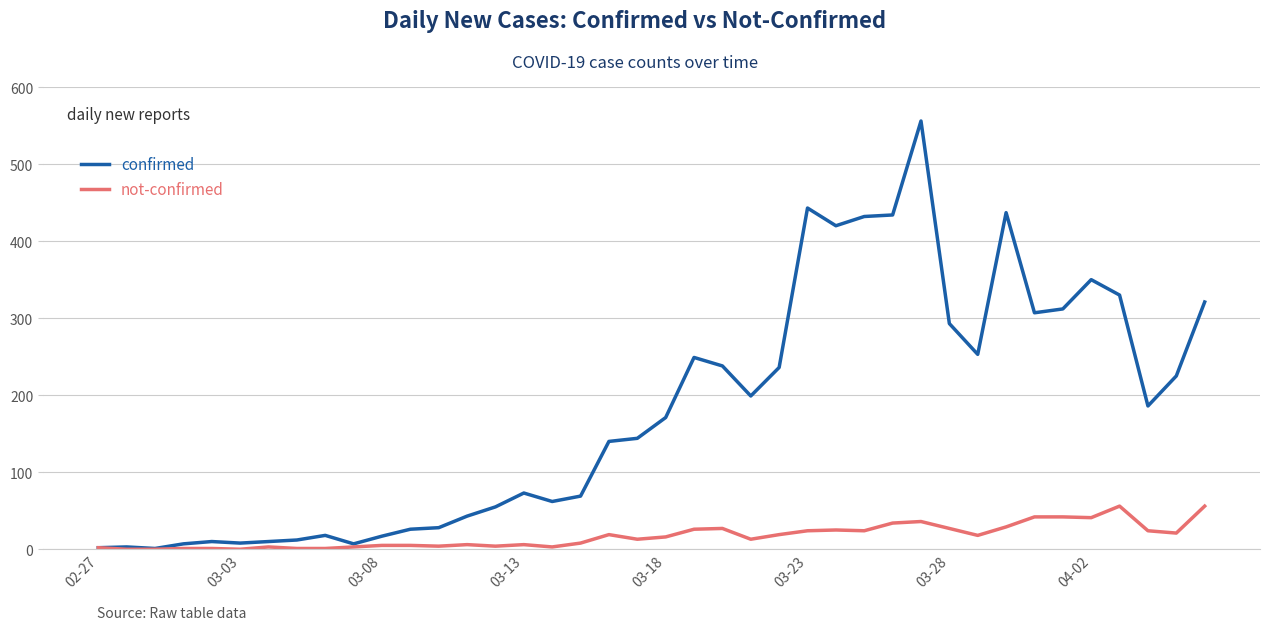

Which series has the largest total across all categories?

confirmed